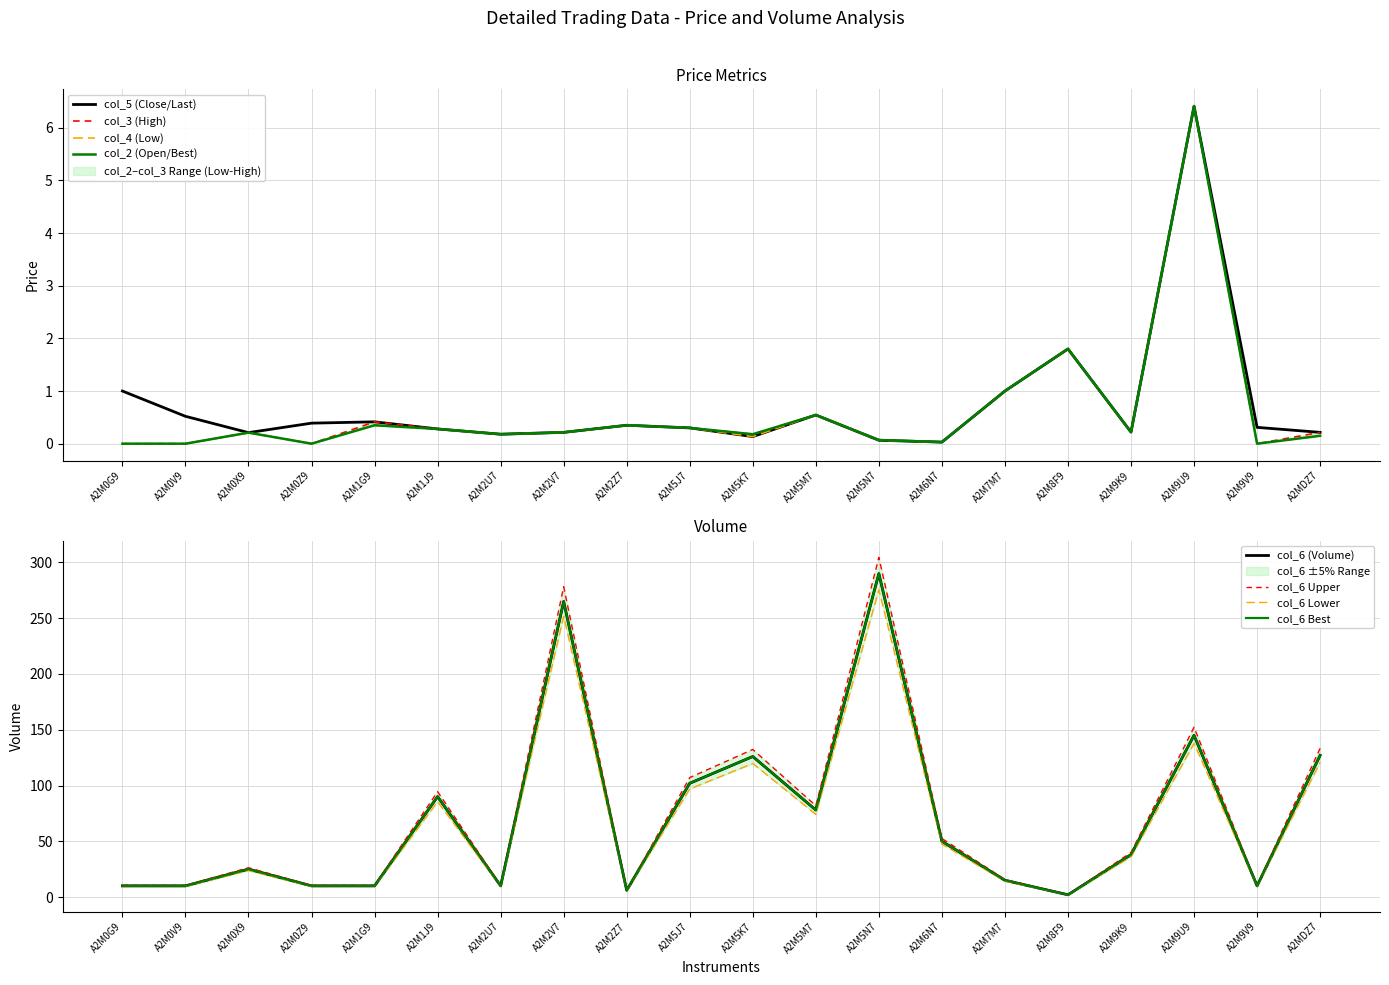

At which label is col_3 closest to 3?

A2M8F9